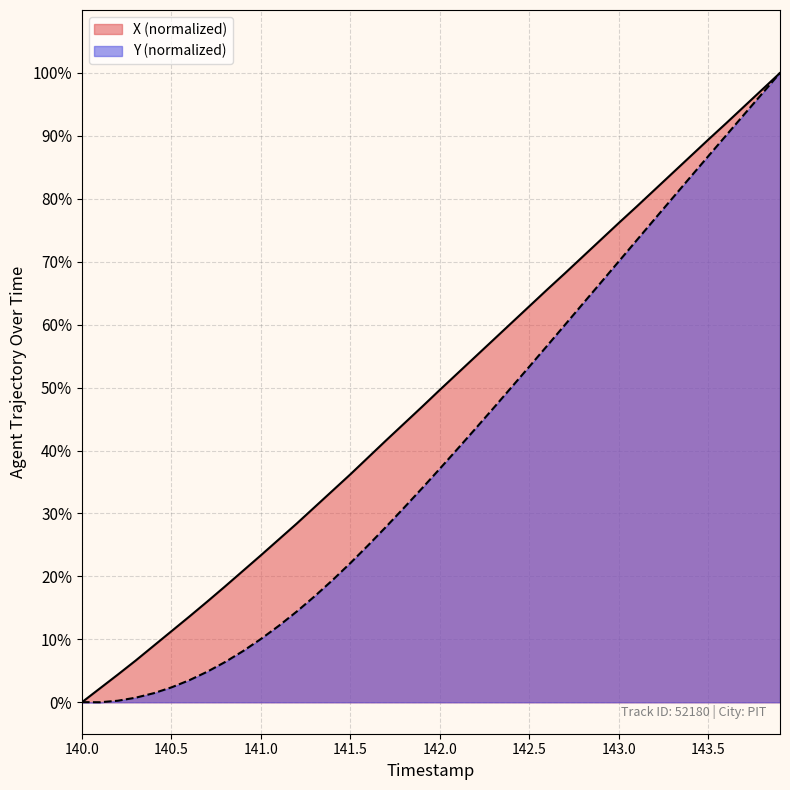

How many categories are shown in the chart?

40